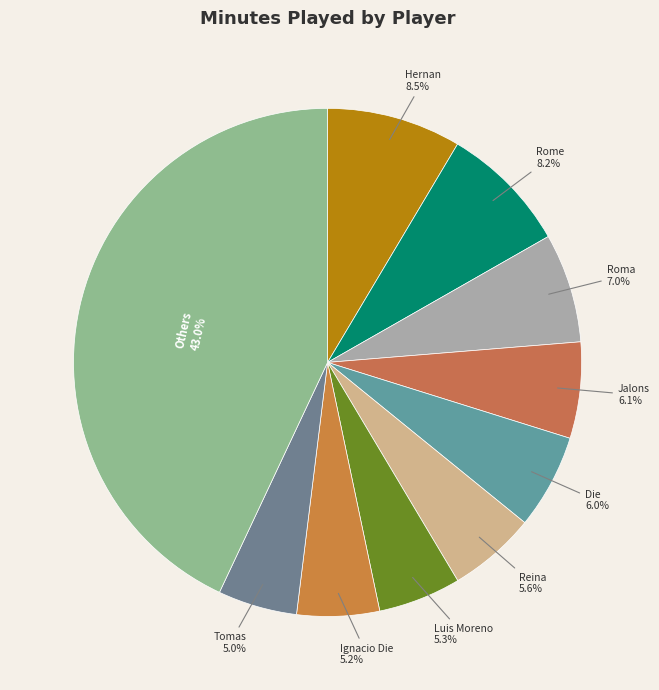

To the nearest percent, what is the difference between the largest and smallest slice percentages?

38%